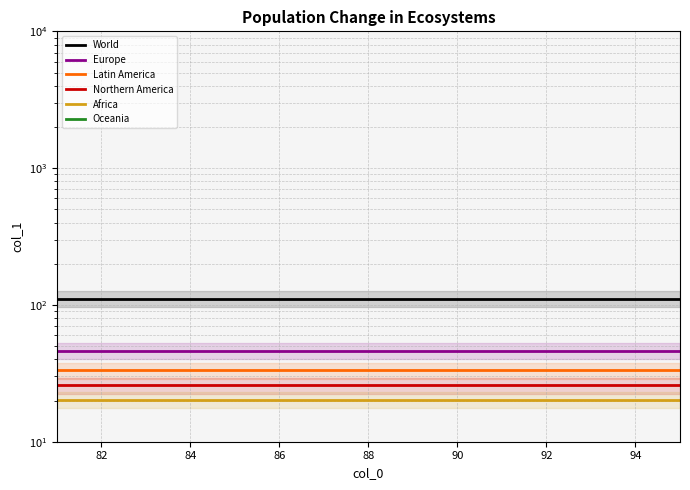

Which series has the largest total across all categories?

World